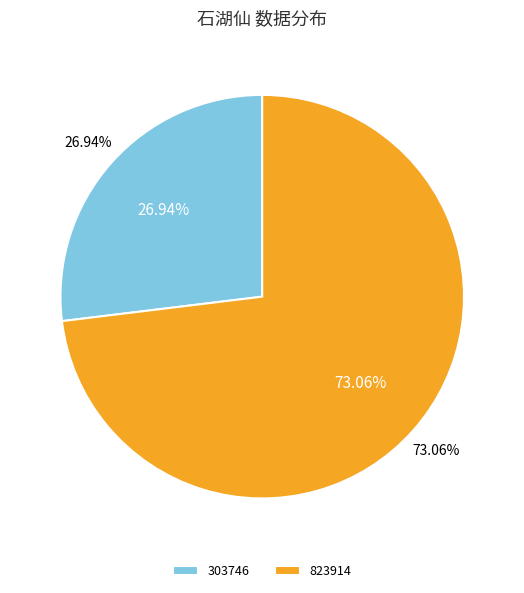

How many segments does this pie chart have?

2